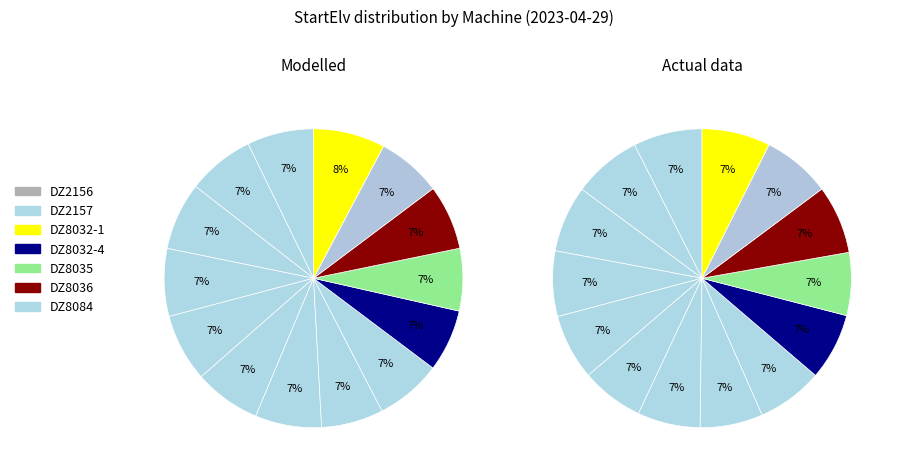

True or false: DZ2157-4 accounts for 16% of the total.

False